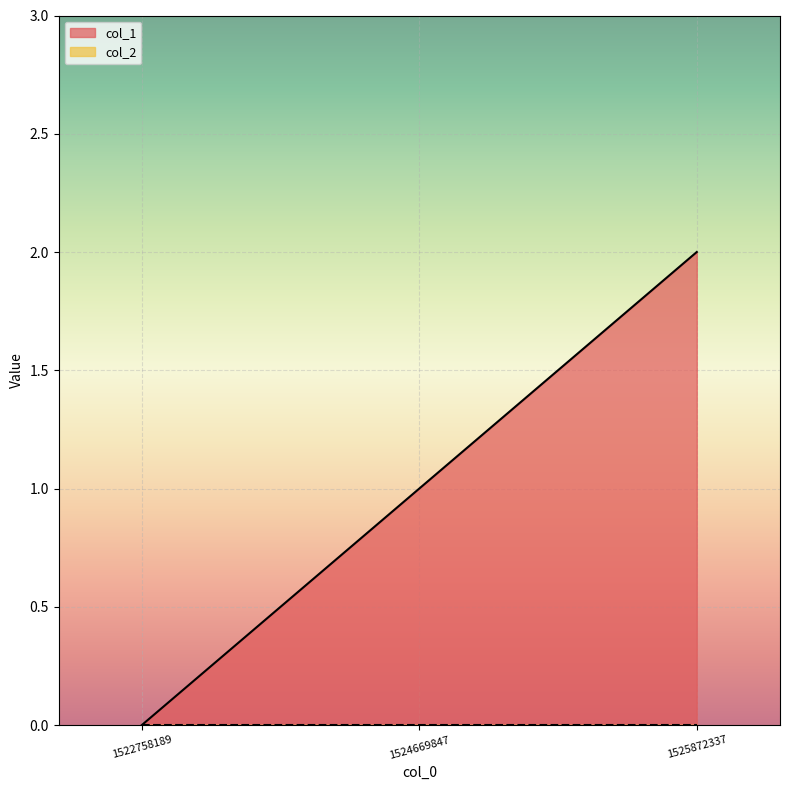

Between 1524669847 and 1525872337, which is larger?

1525872337